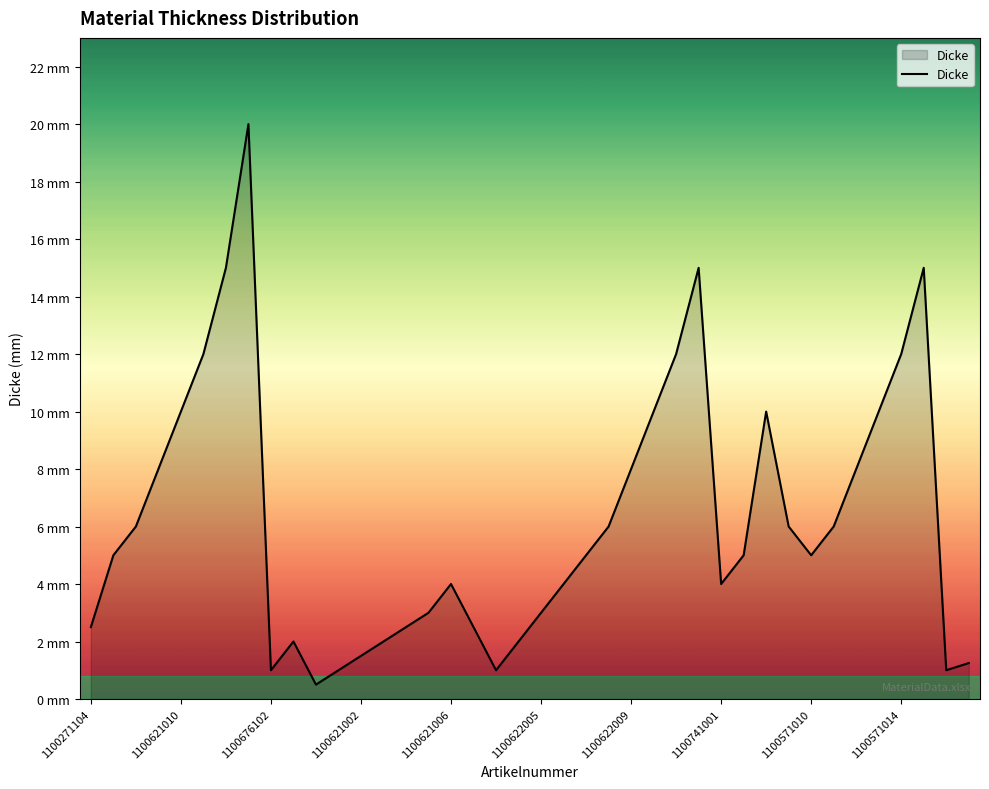

Does the chart display data point markers on the line(s)?

No